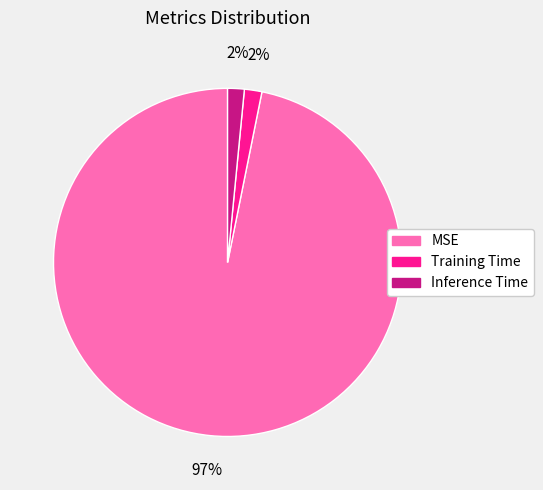

To the nearest percent, what is the combined percentage of Training Time and MSE?

98%